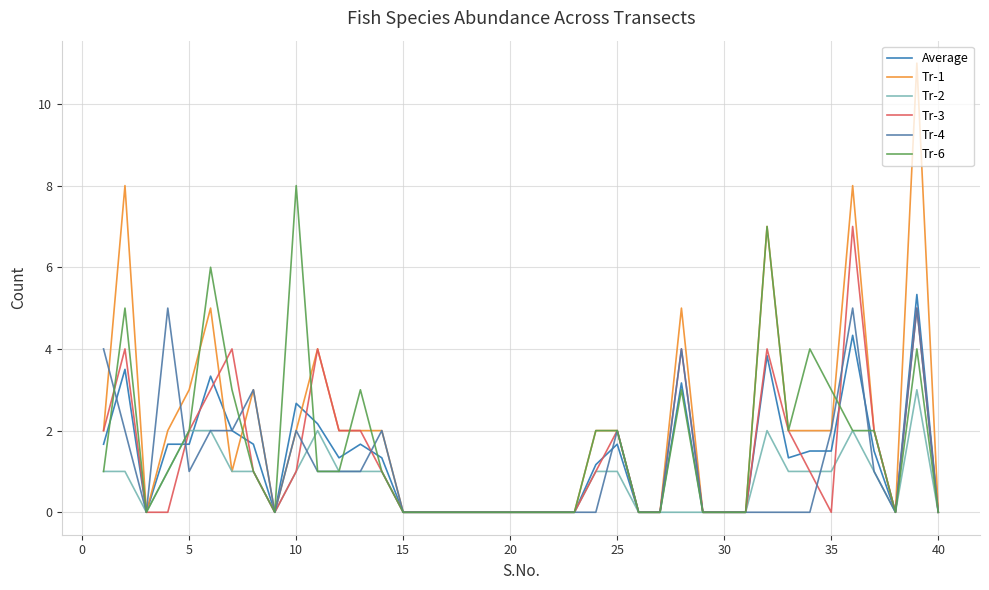

What is the maximum value shown in the chart?

11.0